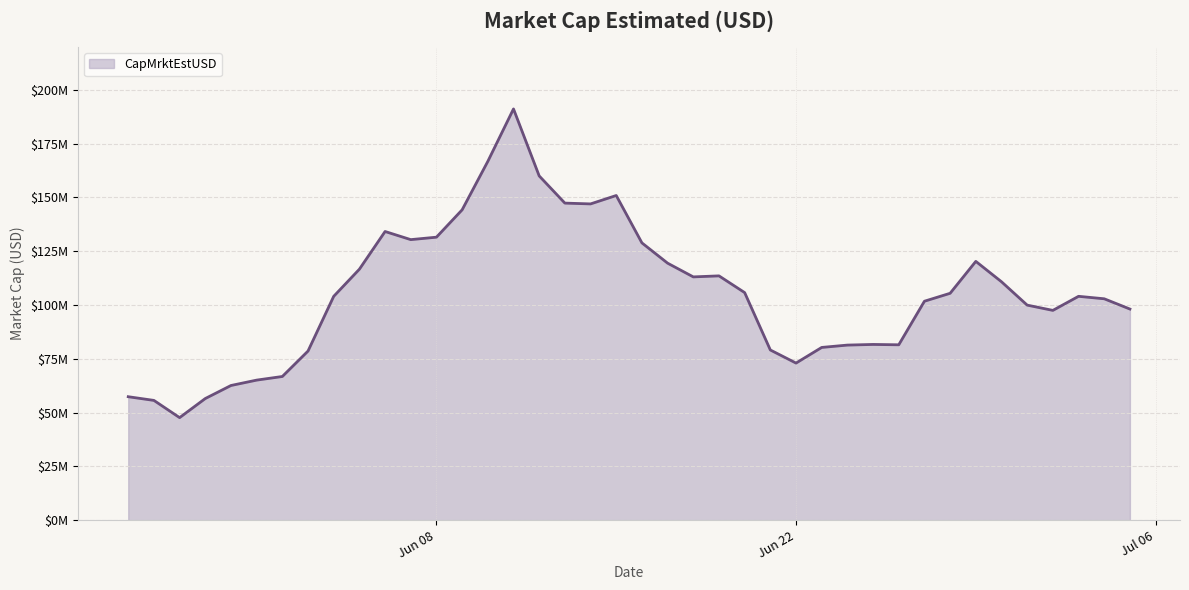

What is the difference between the maximum and minimum values?

143498444.1